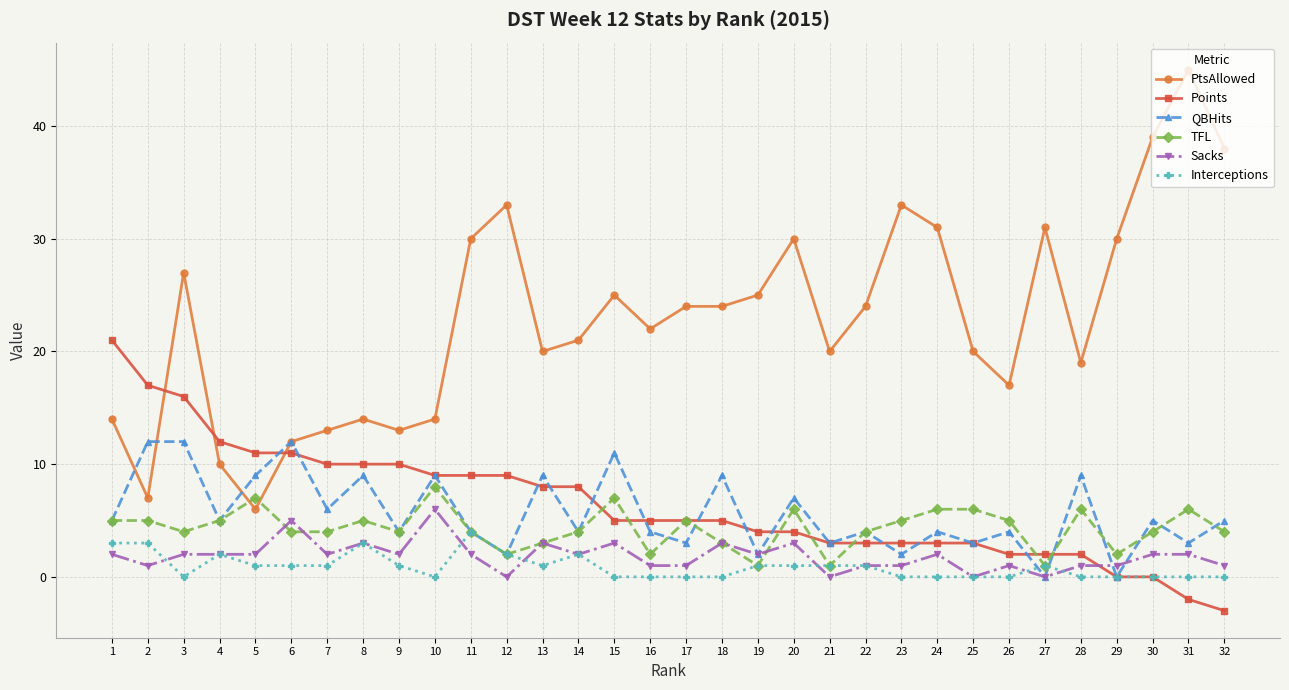

What is the minimum value for PtsAllowed?

6